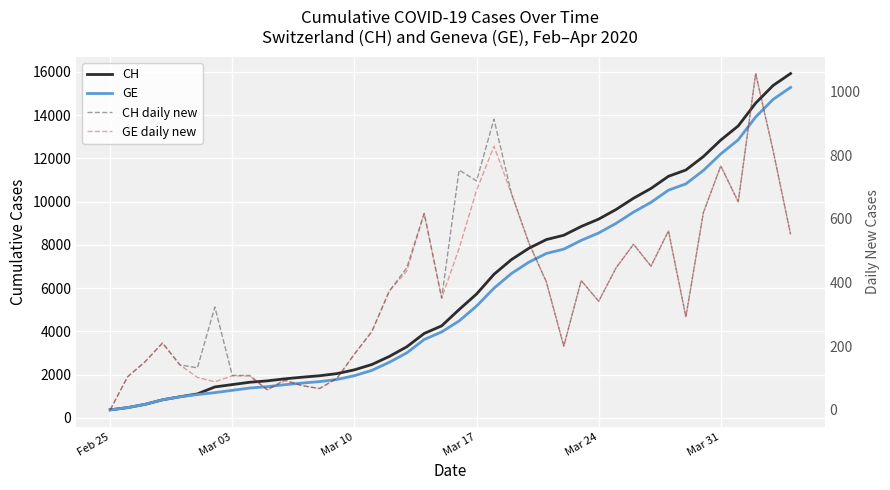

Between Mar 03 and 35, which series saw the biggest shift?

CH